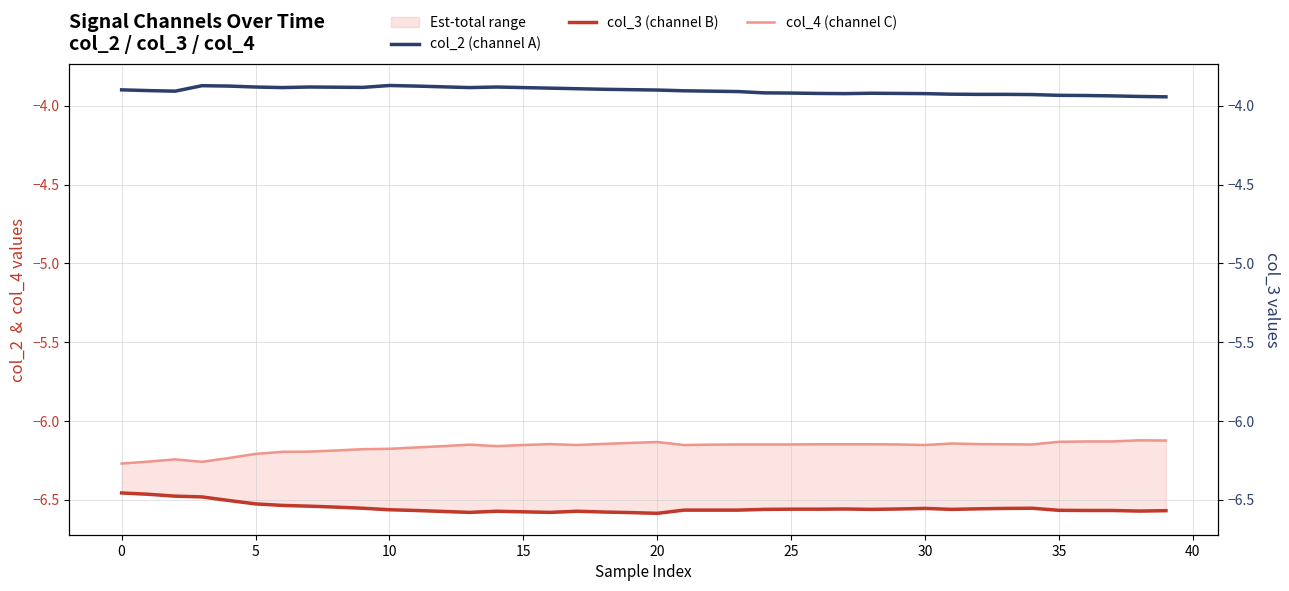

What is the difference between the maximum and second lowest values in the col_3 (channel B) series?

0.1